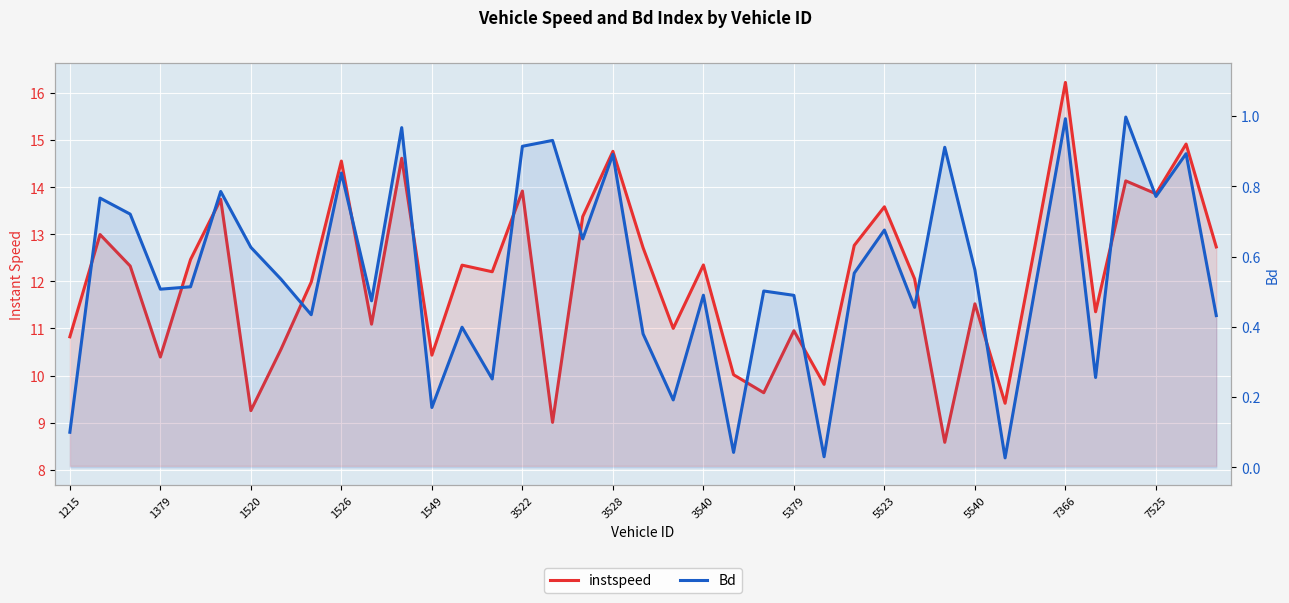

What is the total value across all series at 38?

13.2